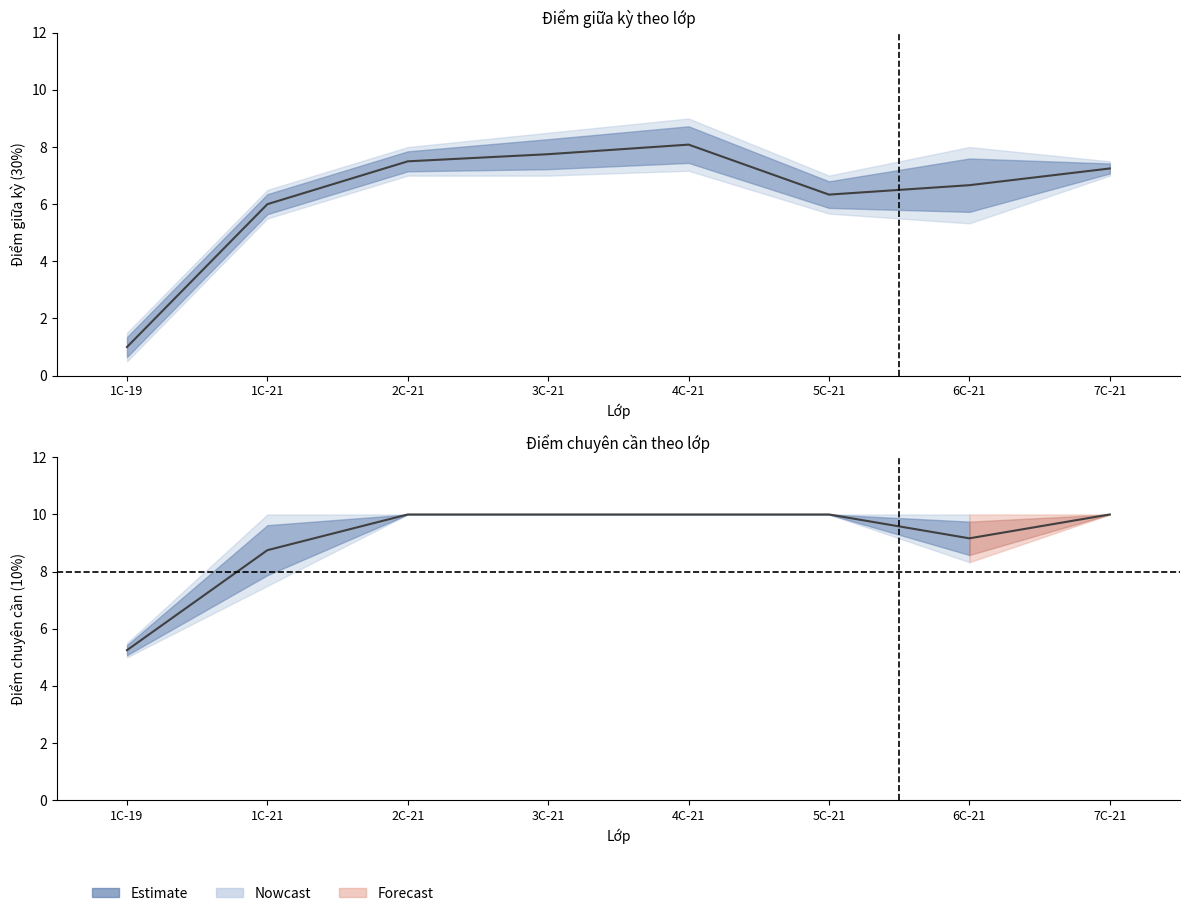

Which series has the largest total across all categories?

Điểm chuyên cần upper